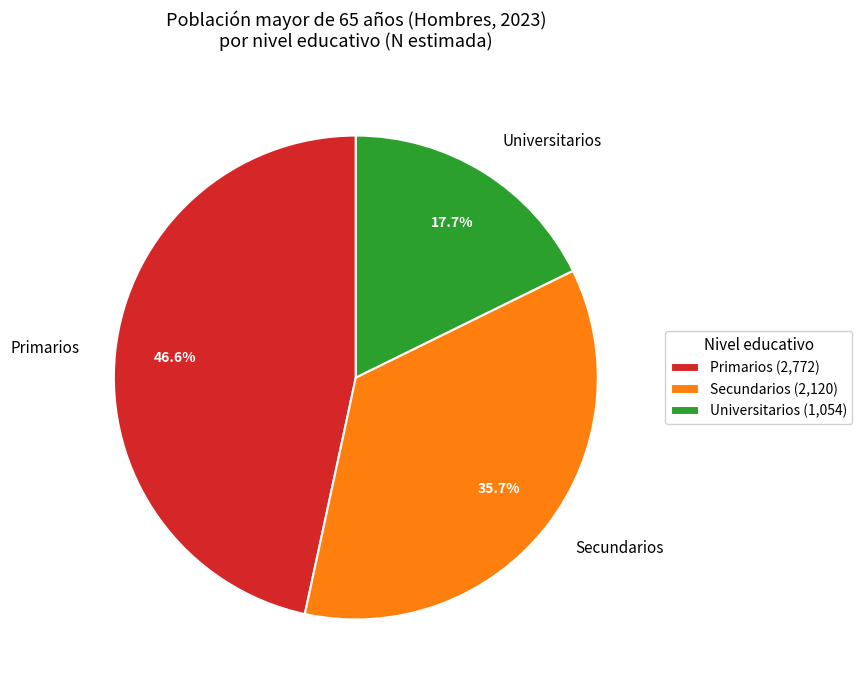

Which slice is the smallest?

Universitarios